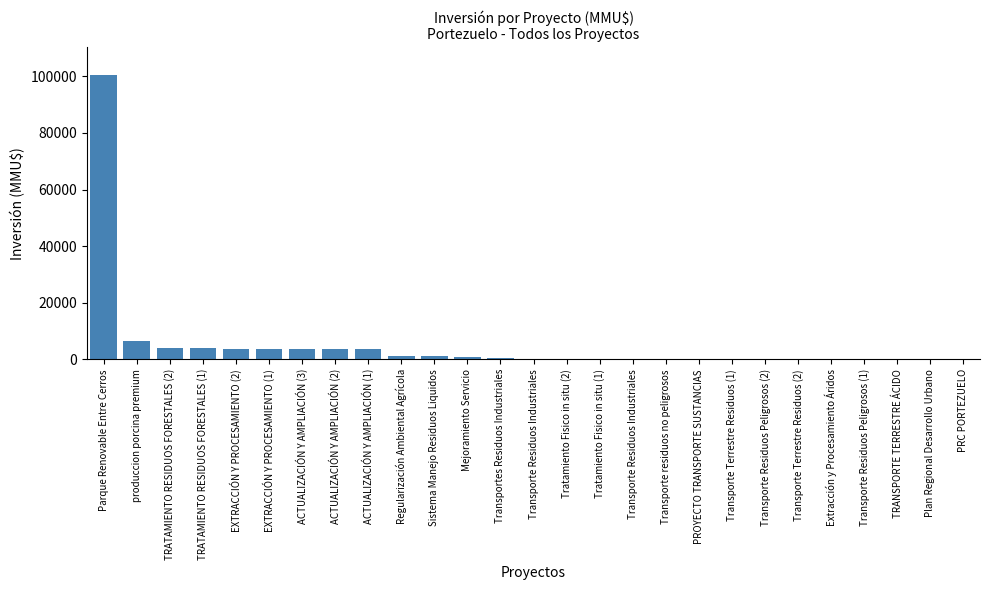

Reading left to right, list all the values displayed in this chart.

100320	6500	4000	4000	3500	3500	3500	3500	3500	1130	1100	943	300	234	200	200	200	100	80	30	22	10	4	0	0	0	0